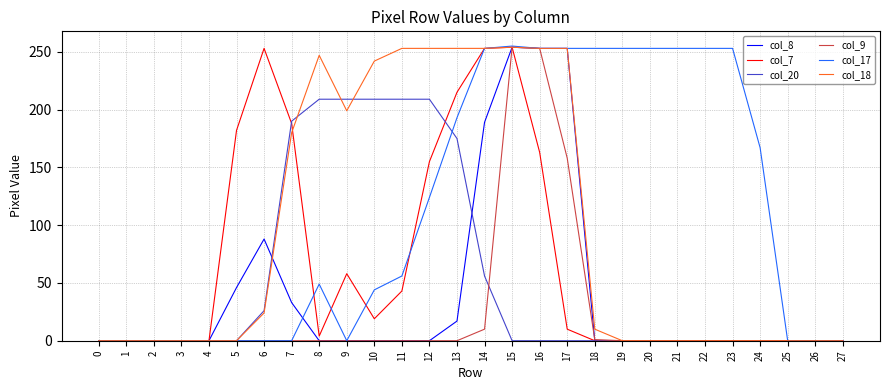

What is the sum of all col_18 values?

2674